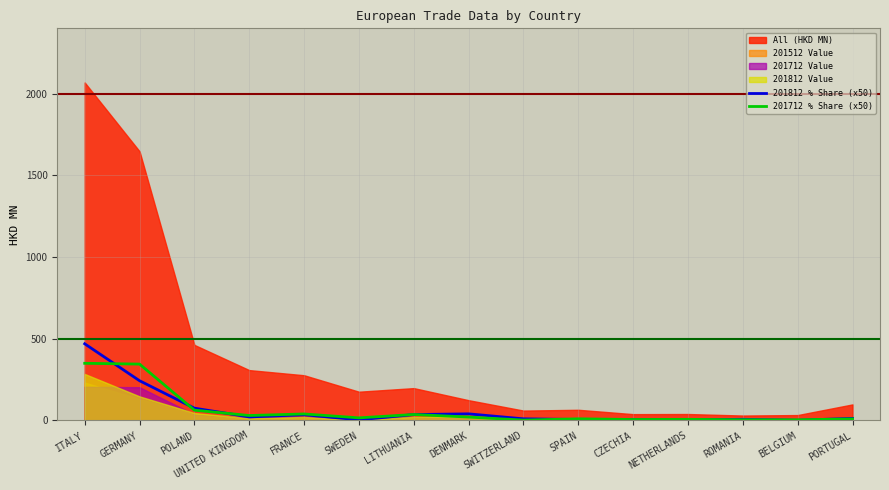

How many lines are shown in the chart?

2